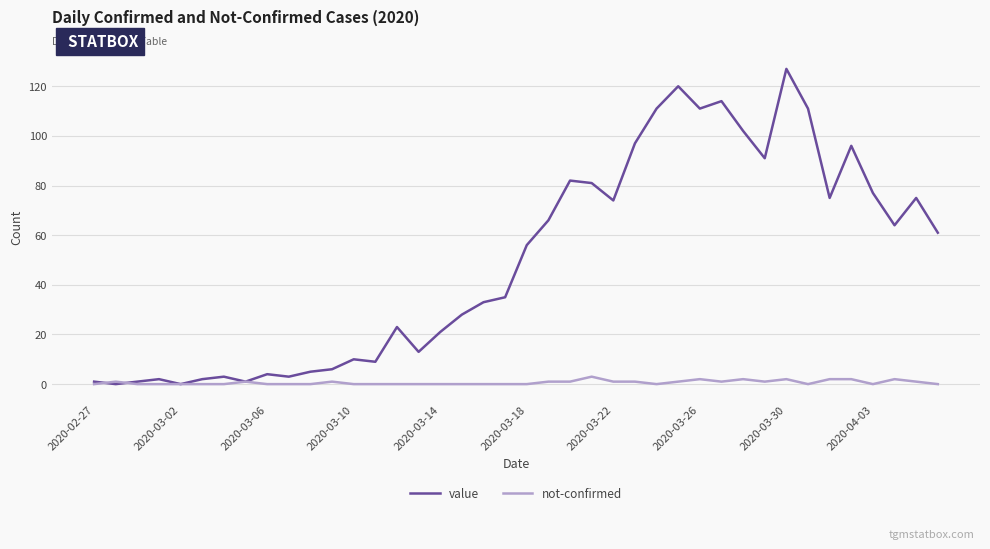

Which series has the widest spread of values?

value